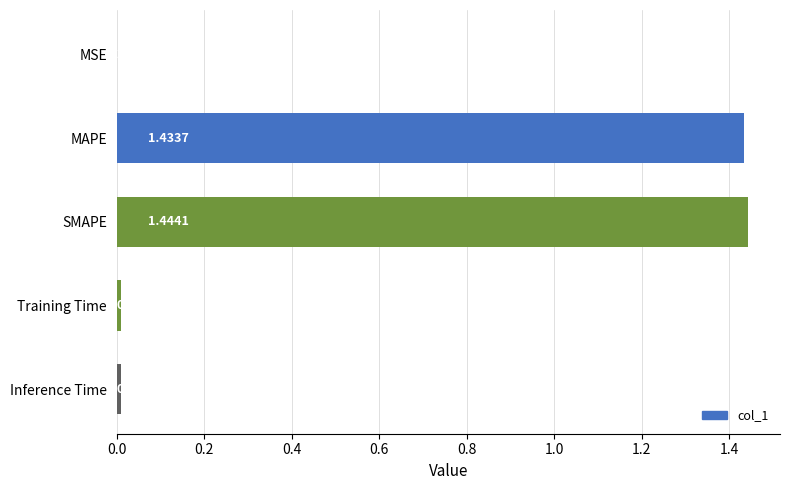

What is the sum of the values at SMAPE and Inference Time?

1.5